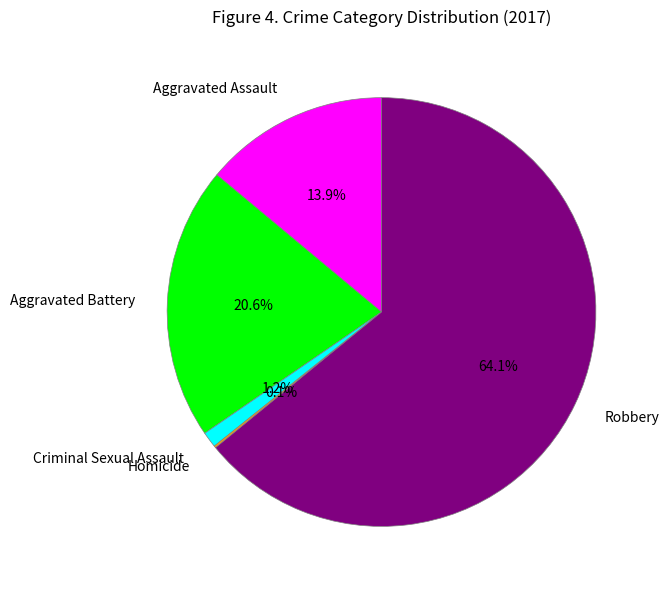

To the nearest percent, what portion does Criminal Sexual Assault represent?

1%